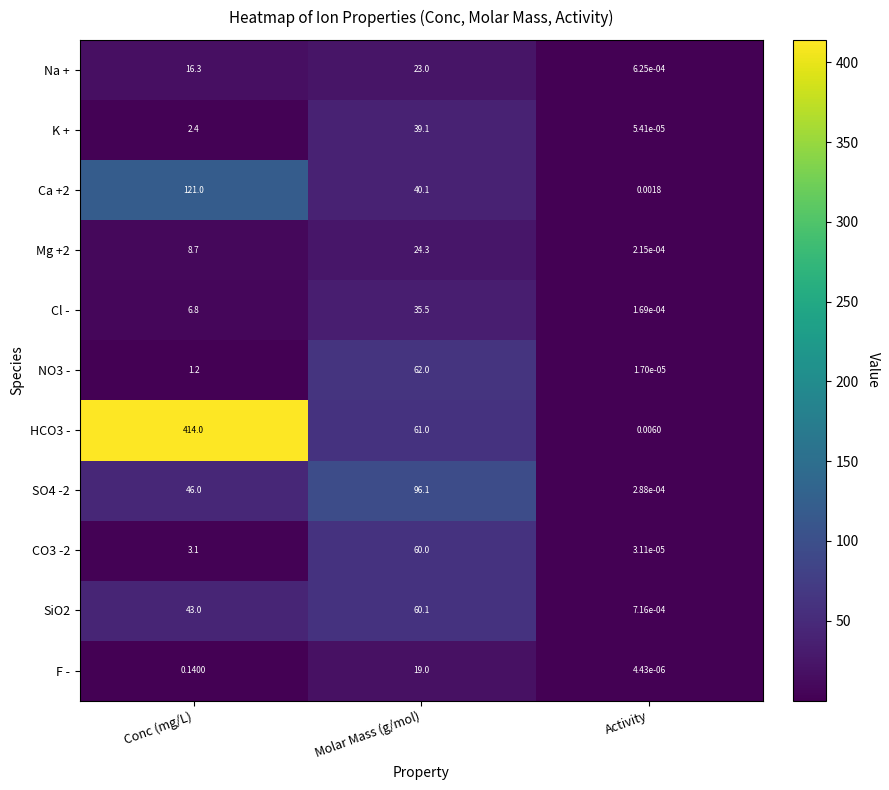

At which label does K + first exceed 2?

Conc (mg/L)